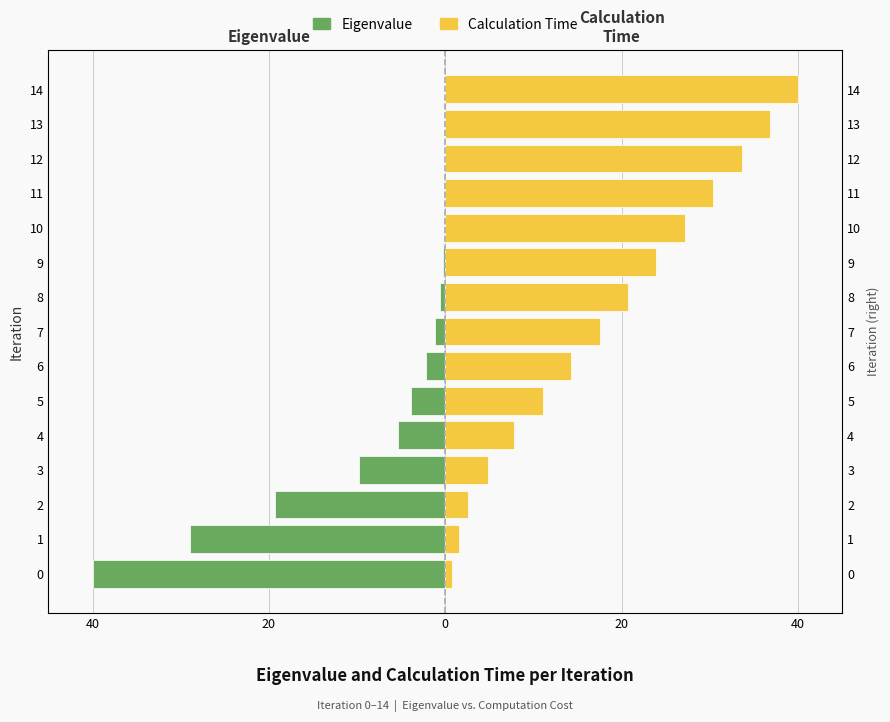

At 11, list the series in order from largest to smallest.

Calculation Time, Eigenvalue